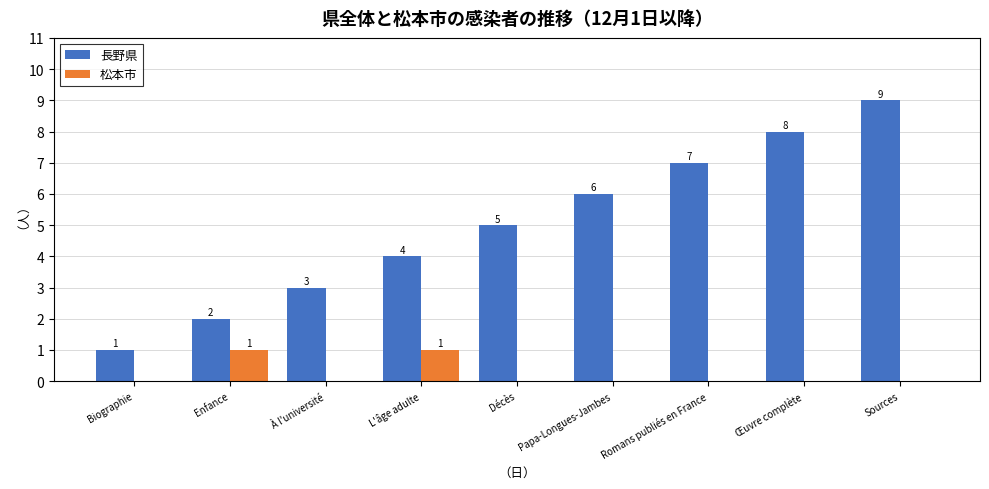

Are the bars grouped side by side (vs. stacked)?

Yes